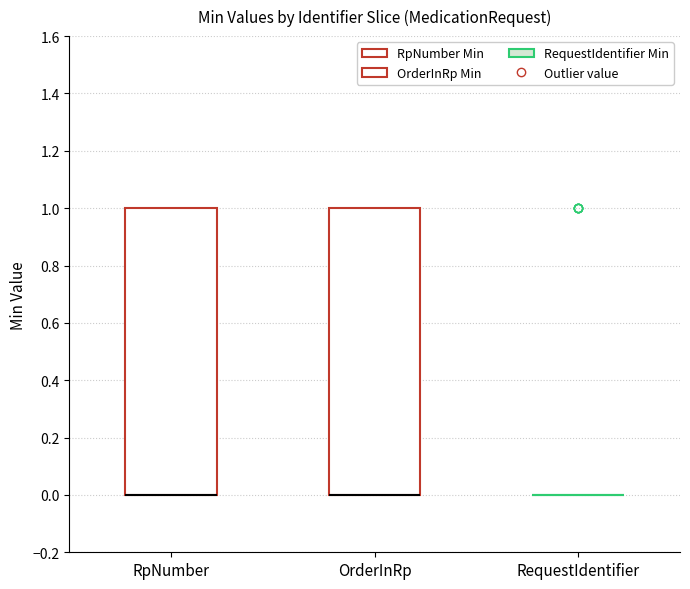

Reading left to right, transcribe this box plot: for each box, give where its median line is, the range the box spans, and where its two whiskers end, as read against the y-axis. The values are not printed on the chart, so give them approximately, as read against the axis.

RpNumber: median 0 (drawn on the box's lower edge), box 0 to 1, whiskers 0 to 1
OrderInRp: median 0 (drawn on the box's lower edge), box 0 to 1, whiskers 0 to 1
RequestIdentifier: box collapsed to a line at 0, whiskers 0 to 0